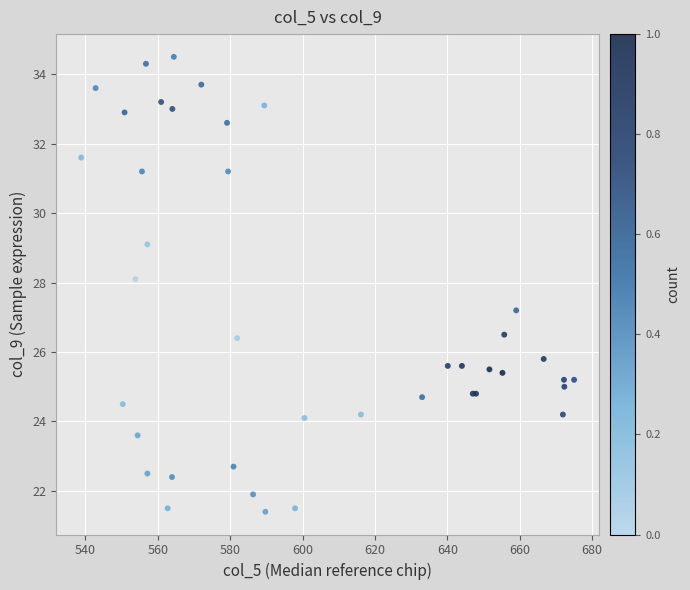

What Y value in the scatter plot is closest to 27?

27.2